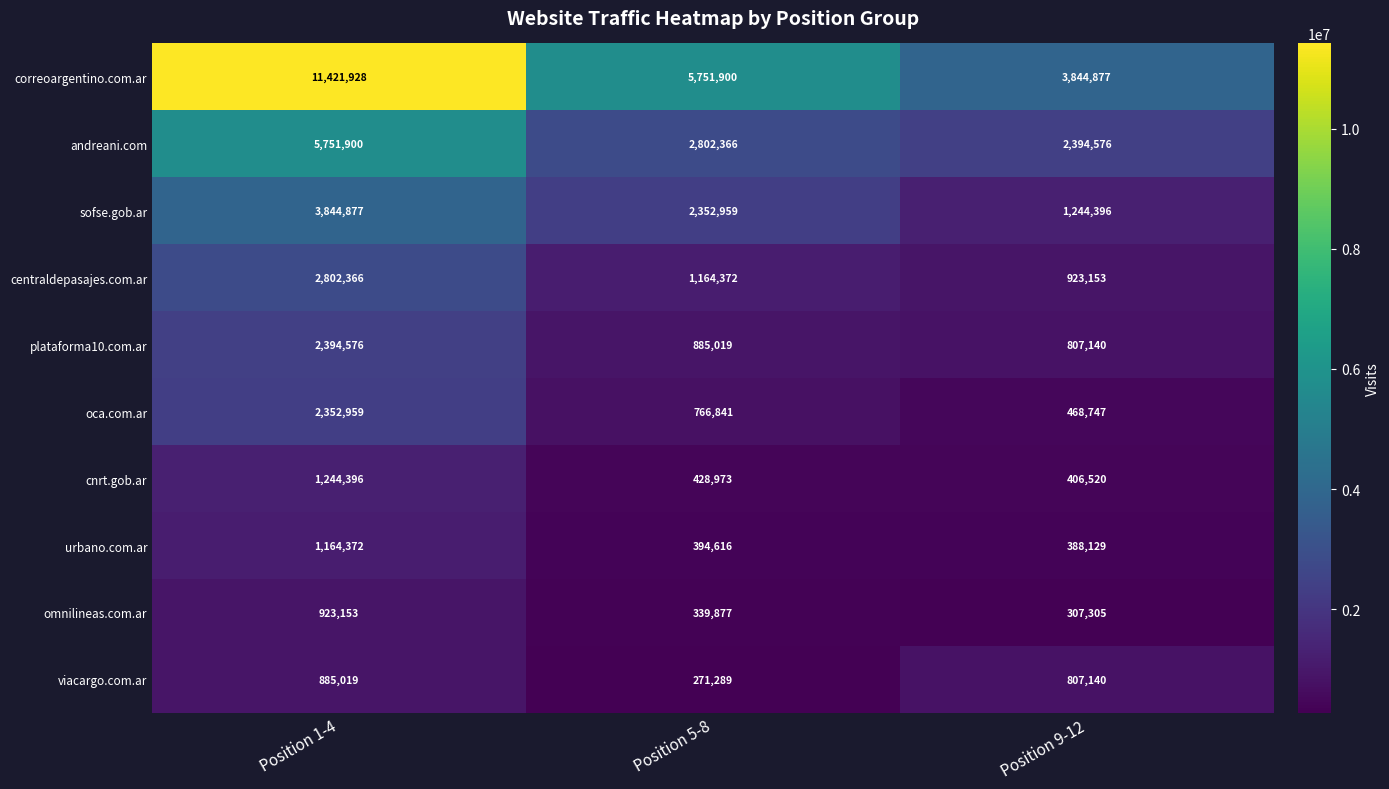

Which series changed the most between Position 1-4 and Position 9-12?

correoargentino.com.ar